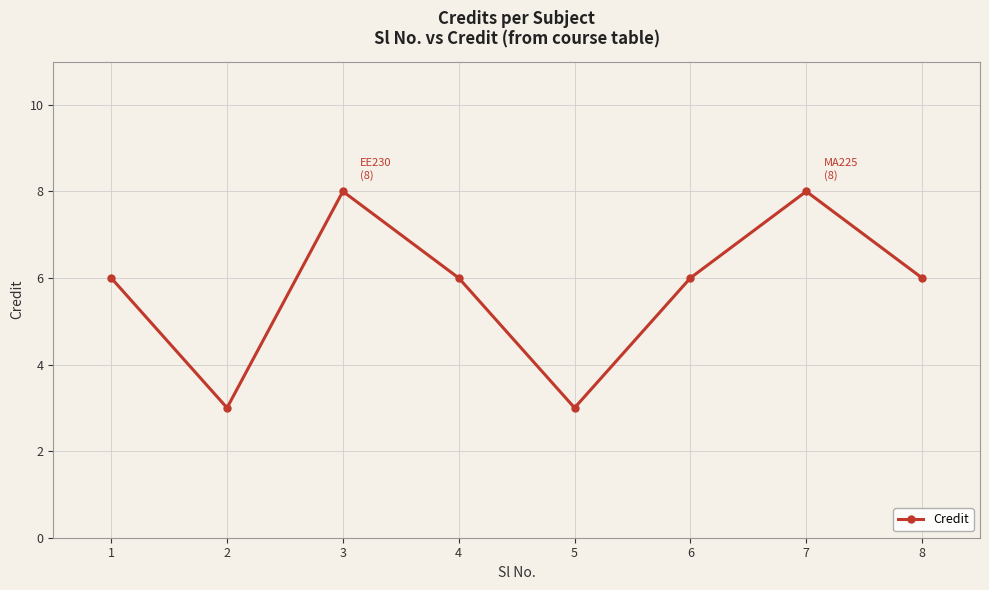

Reading left to right, transcribe all the data shown in this chart.

6	3	8	6	3	6	8	6